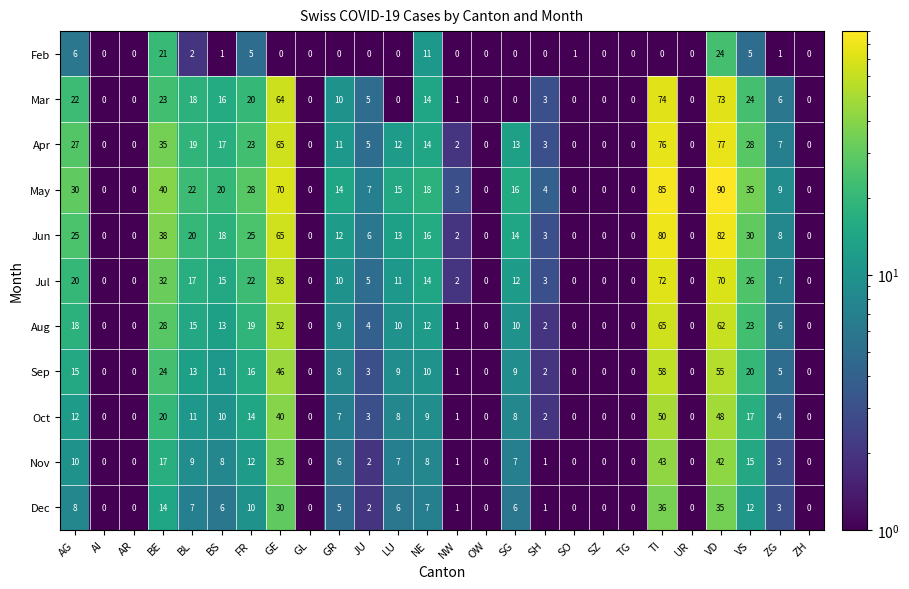

Which series changed the most between AR and SG?

May